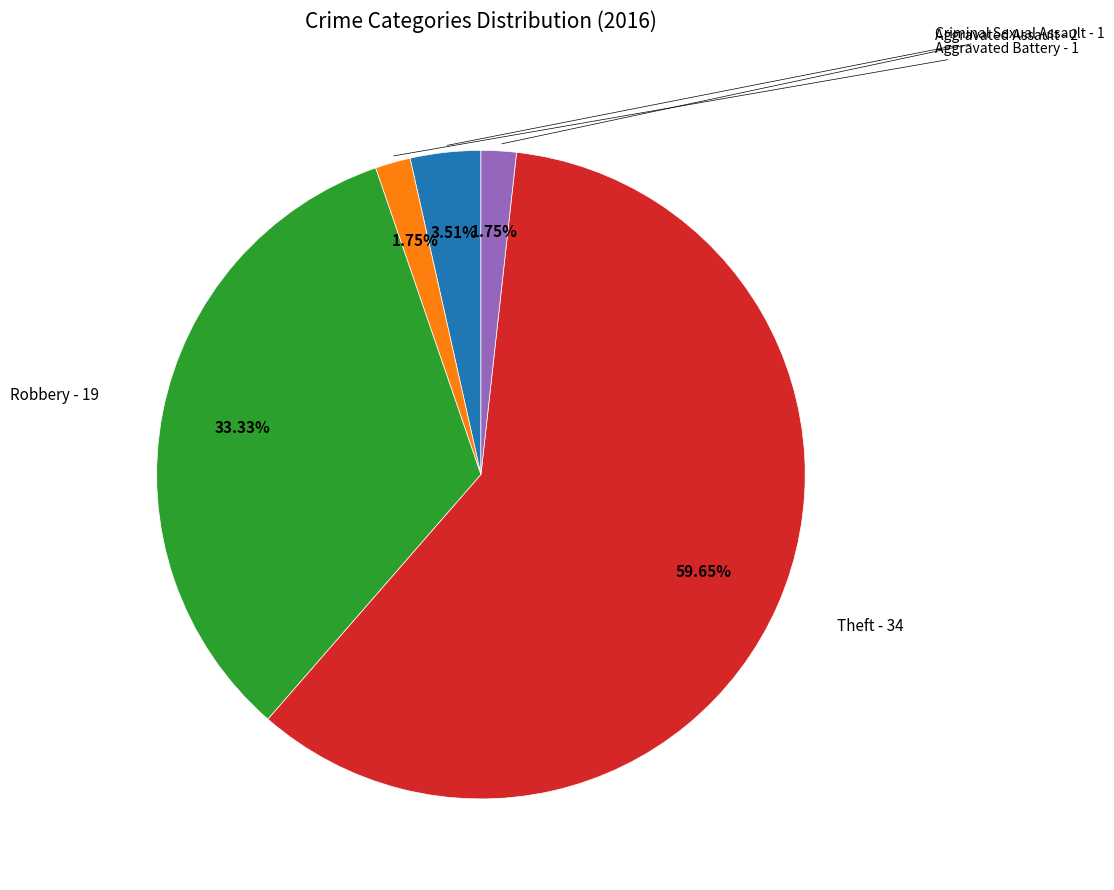

To the nearest percent, what is the average slice percentage?

20%